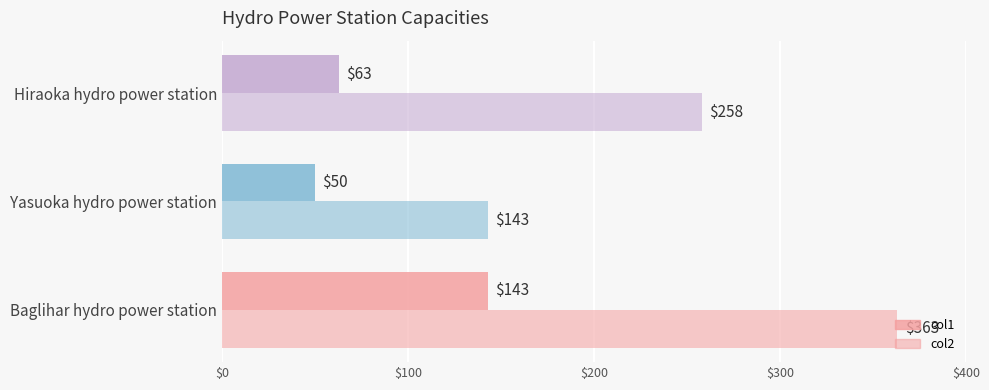

Count the number of data series in this chart.

2